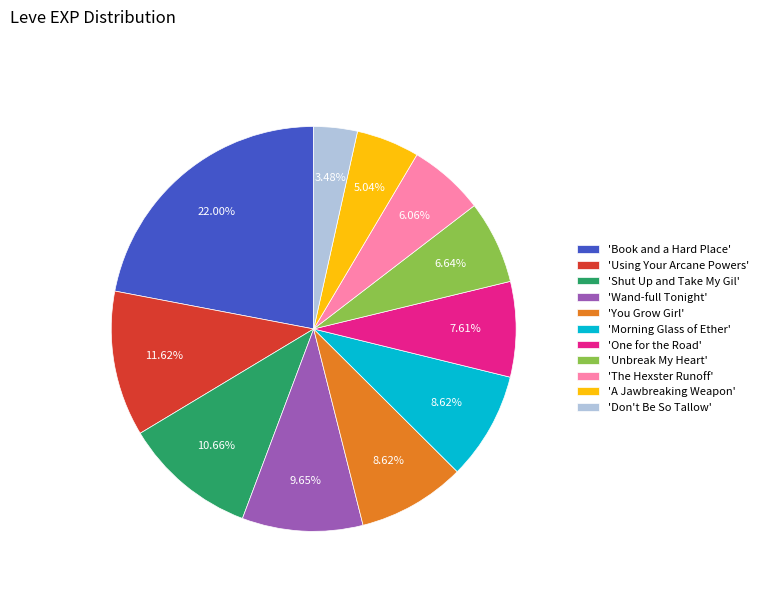

Which has a higher value, 'Wand-full Tonight' or 'Using Your Arcane Powers'?

'Using Your Arcane Powers'